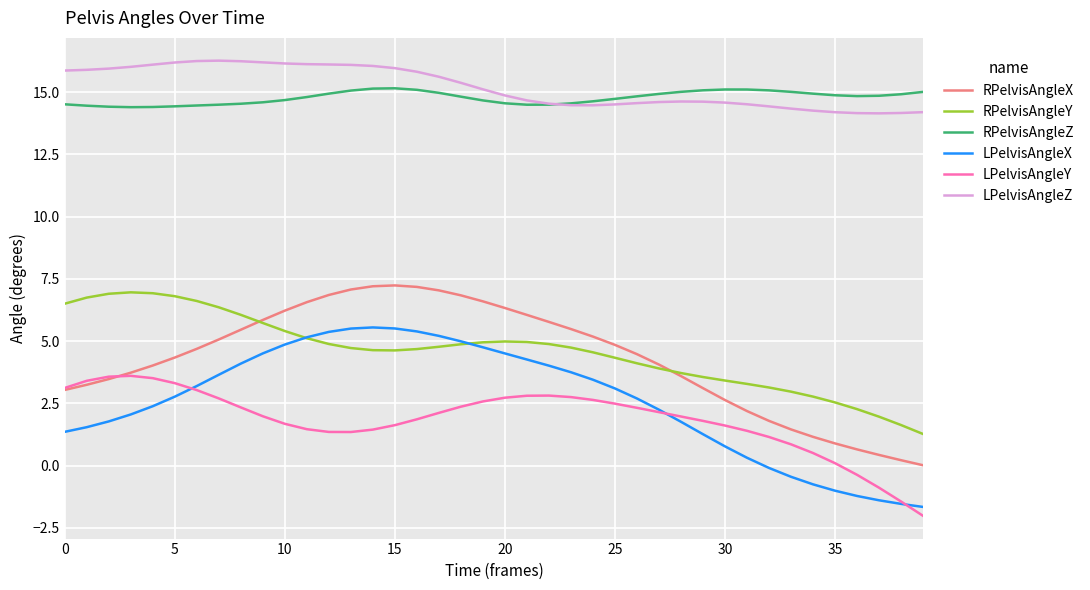

List the series in order of their peak value, lowest first.

LPelvisAngleY, LPelvisAngleX, RPelvisAngleY, RPelvisAngleX, RPelvisAngleZ, LPelvisAngleZ